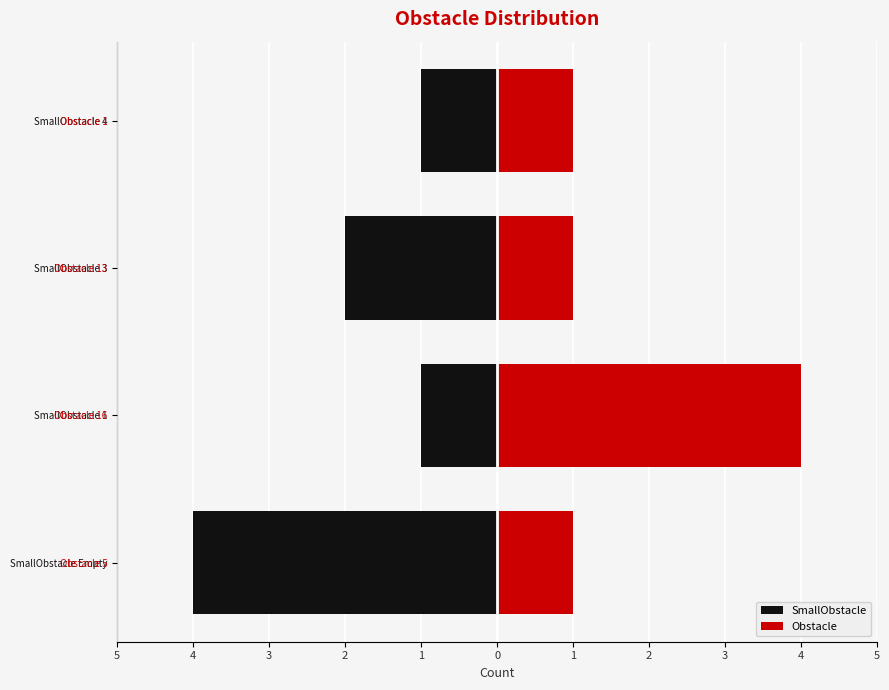

Rank the series at 3 from lowest to highest value.

SmallObstacle, Obstacle